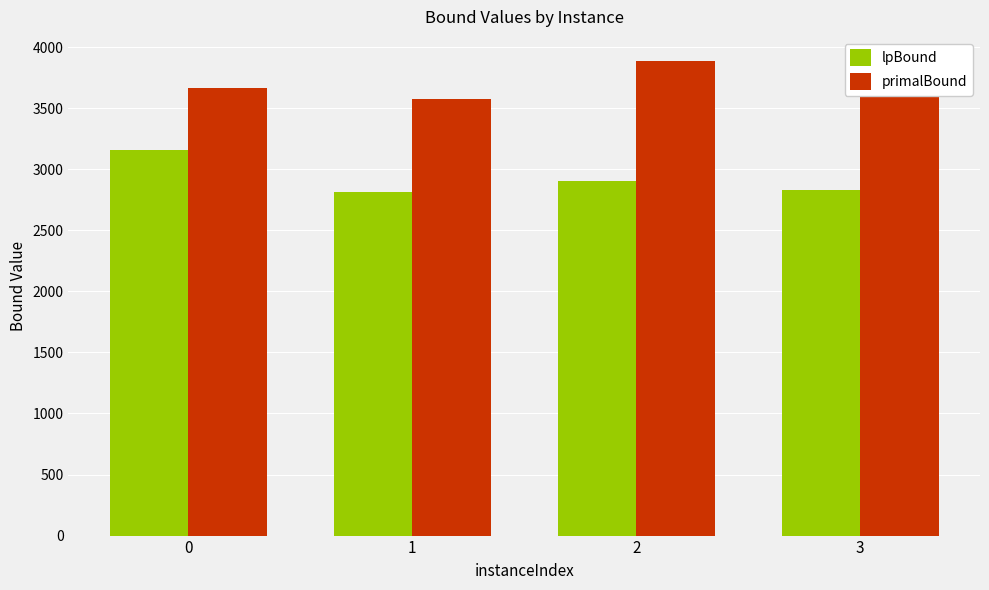

Between 1 and 2, which series saw the biggest shift?

primalBound